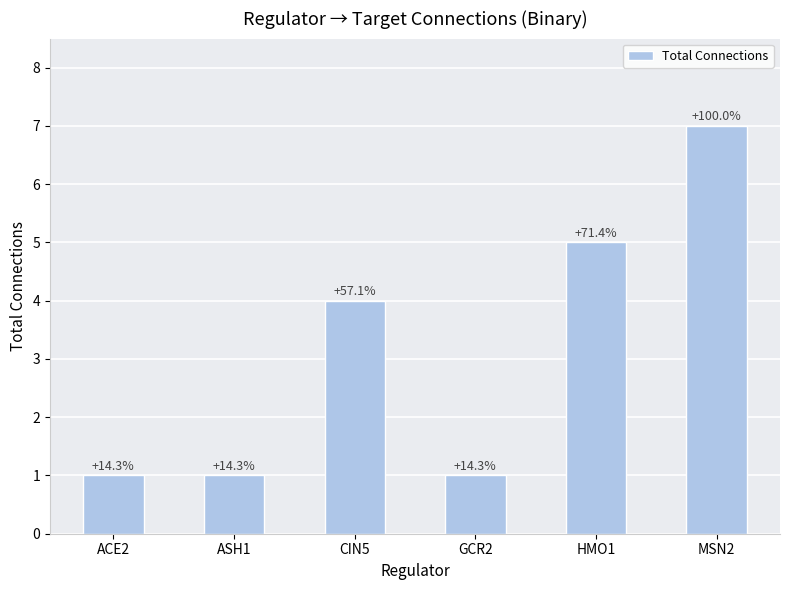

How many values are between 1 and 5?

5